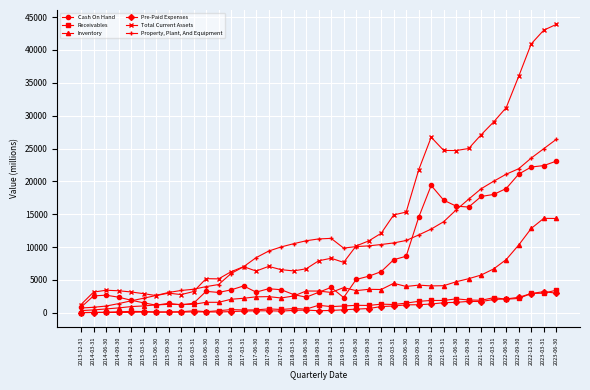

What position from the right is 2019-09-30?

16